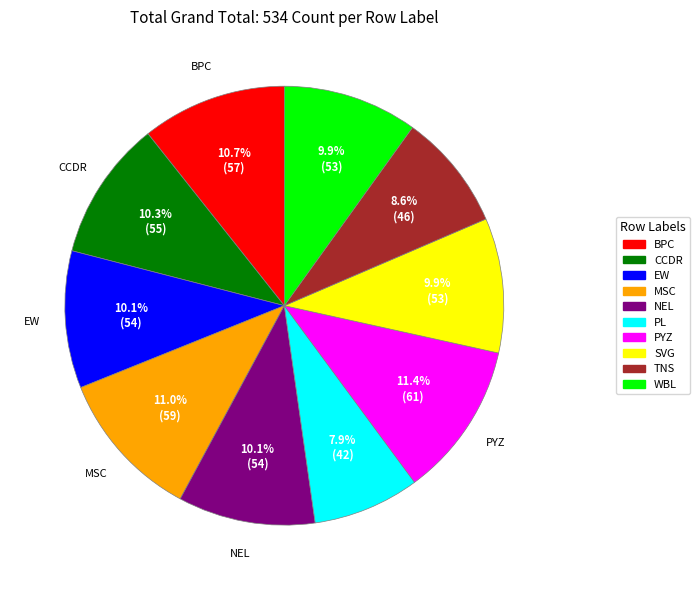

Is there any slice that represents more than half of the pie?

No